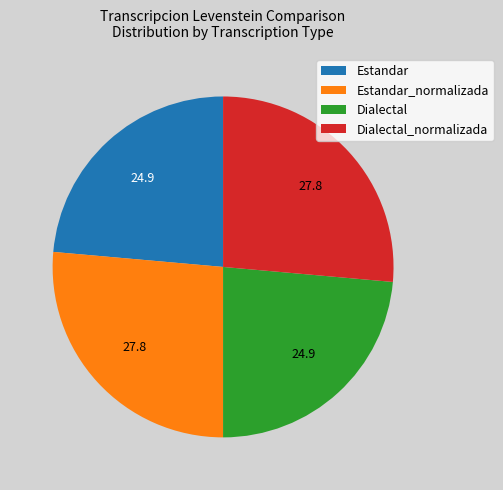

Does Dialectal account for over 50% of the chart?

No